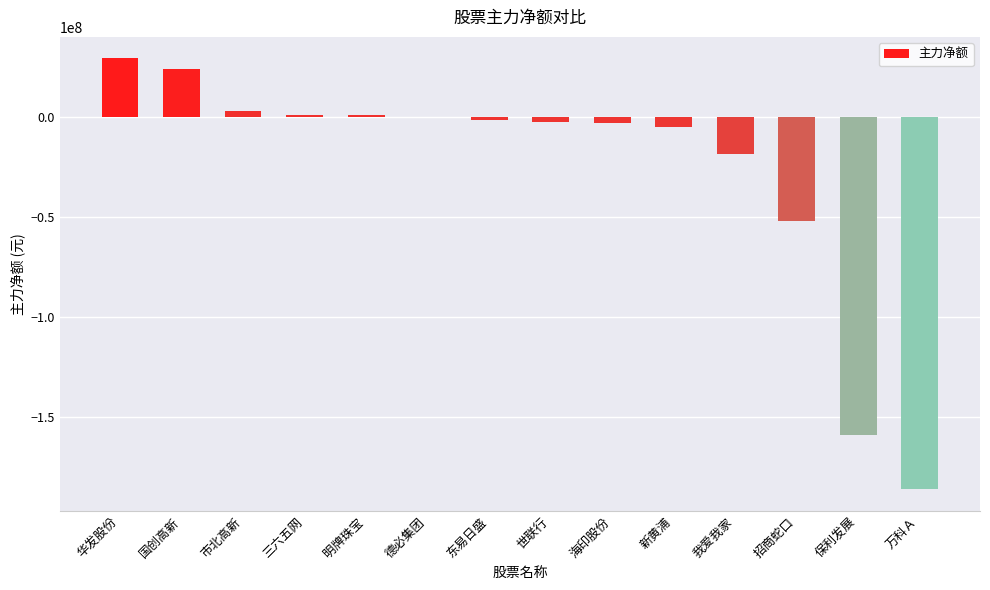

What is the change in value from 海印股份 to 招商蛇口?

-49009542